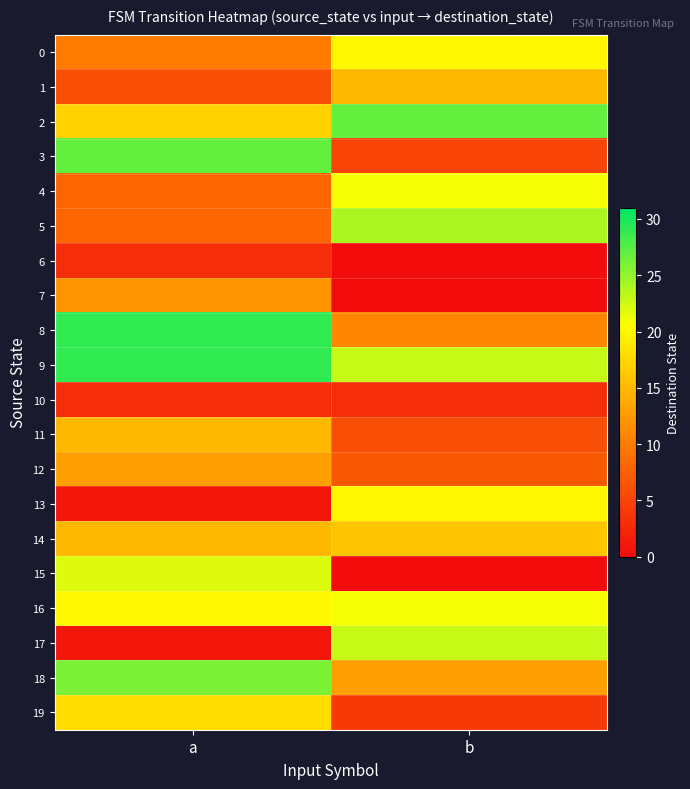

What is the spread (max minus min) of values at a?

28